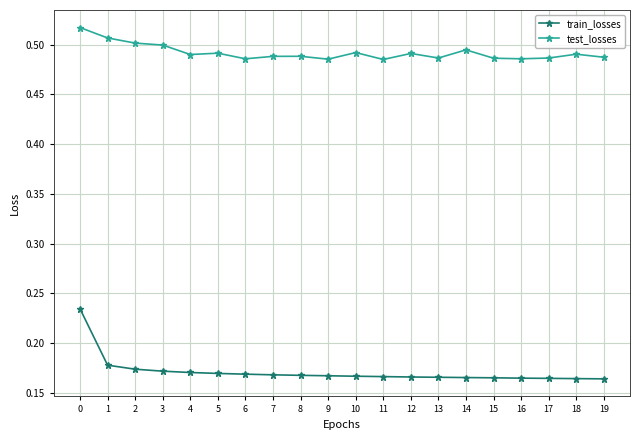

Which series has the largest range (max minus min)?

train_losses